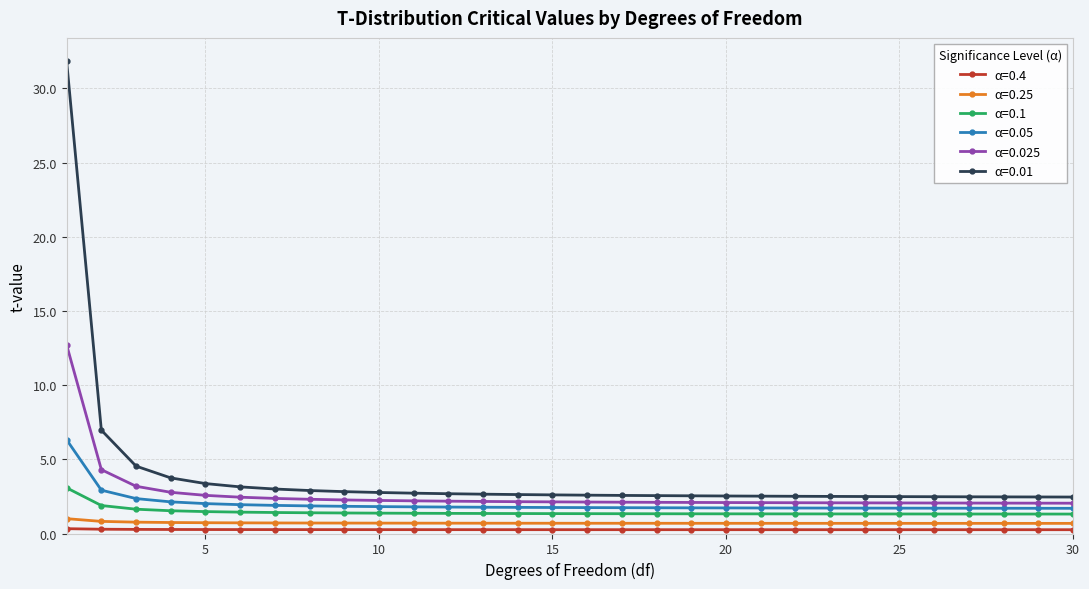

Which series has the widest spread of values?

α=0.01